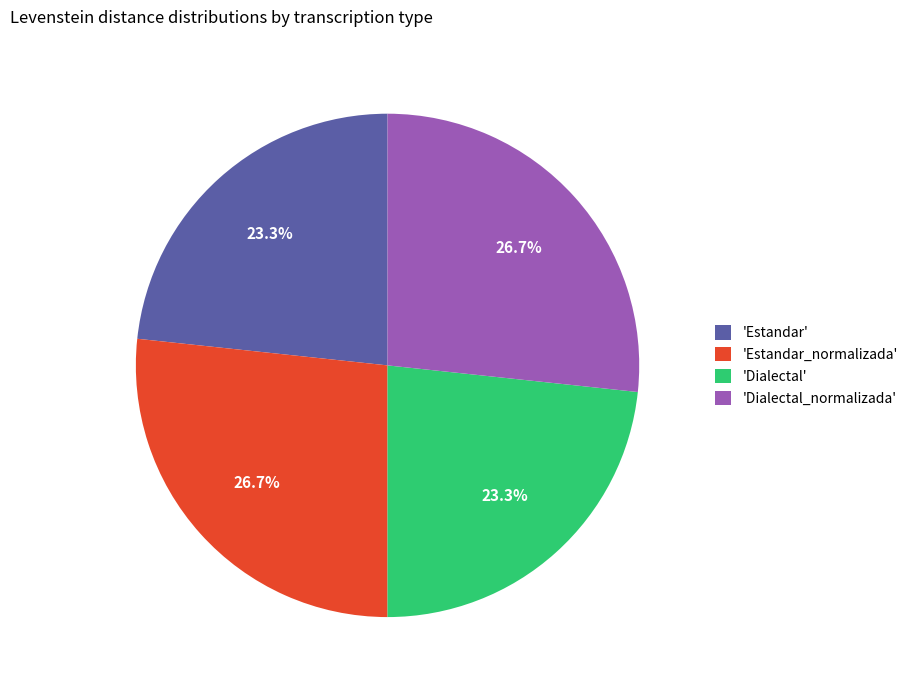

What is the ratio of the value at 'Estandar_normalizada' to the value at 'Estandar'?

1.1